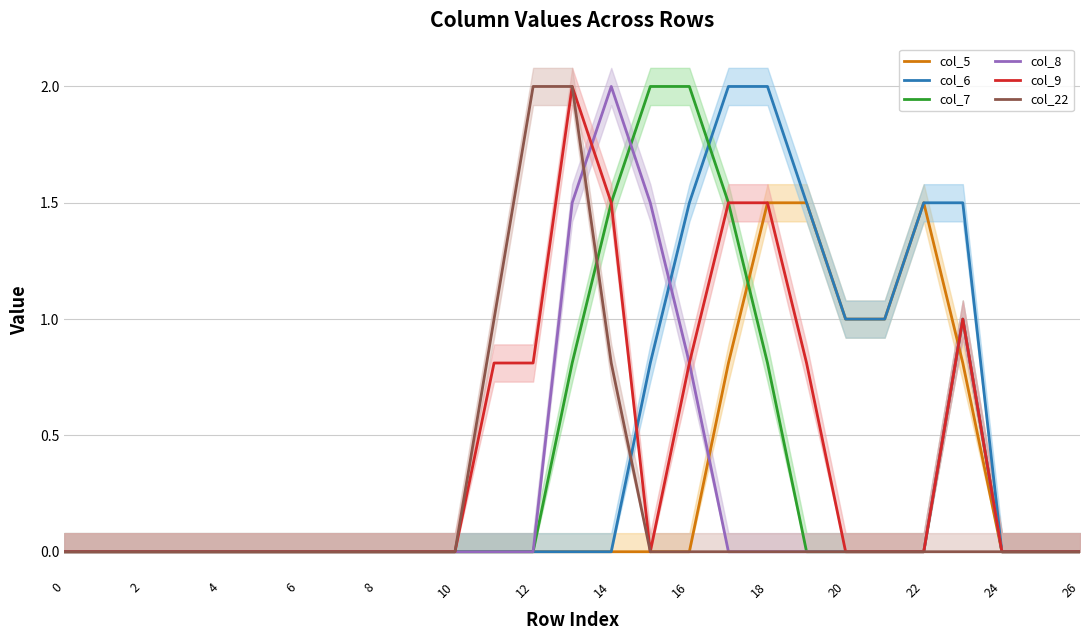

Which series has the largest total across all categories?

col_6